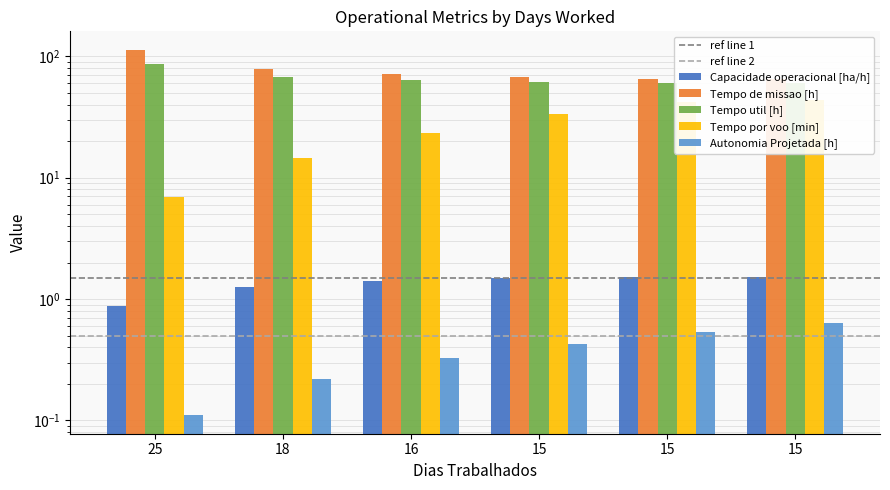

What is the difference between the highest and lowest values at 15?

66.6